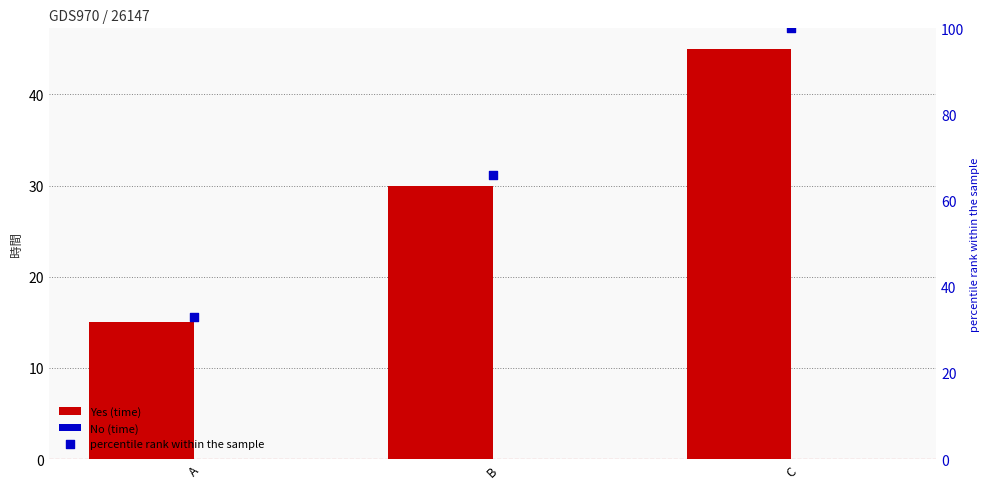

Is the value of No (time) at A greater than the value of Yes (time) at C?

No